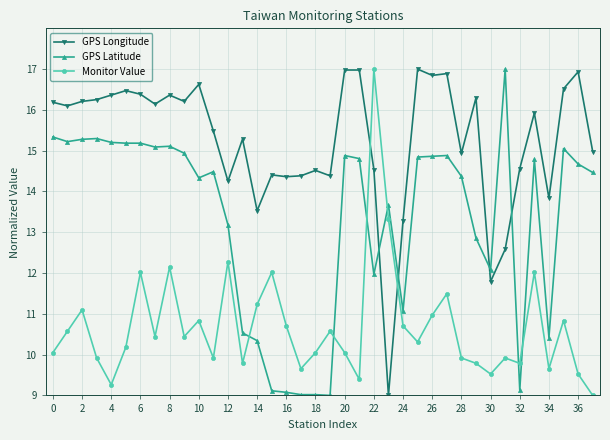

What is the minimum value shown in the chart?

9.0